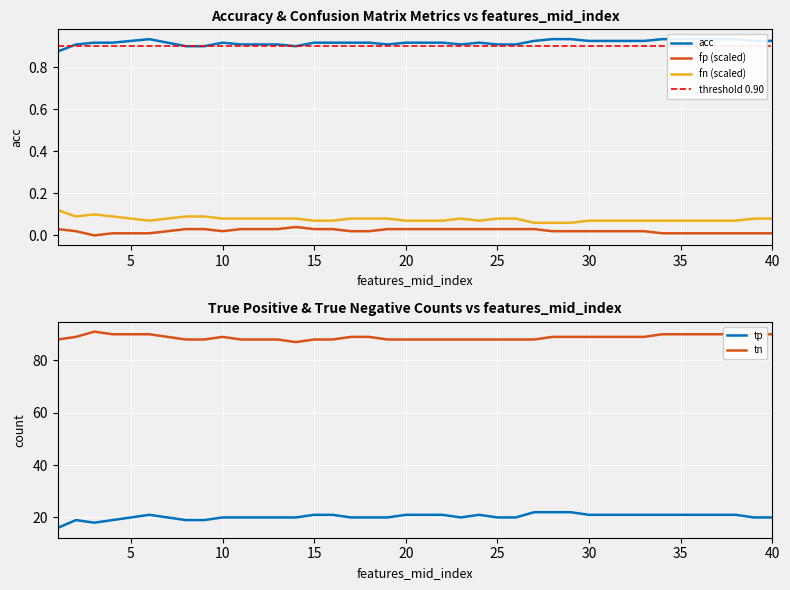

What is the minimum value for tn?

87